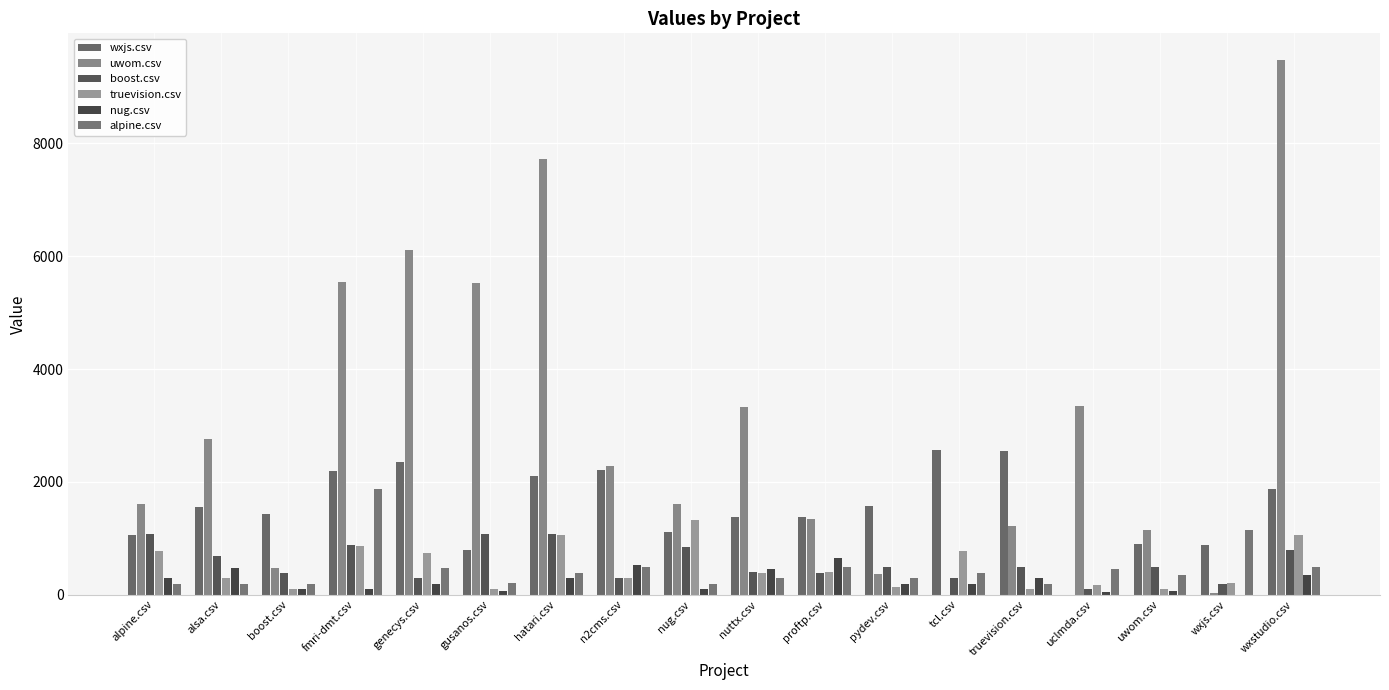

What is the label of the 4th bar from the right?

uclmda.csv